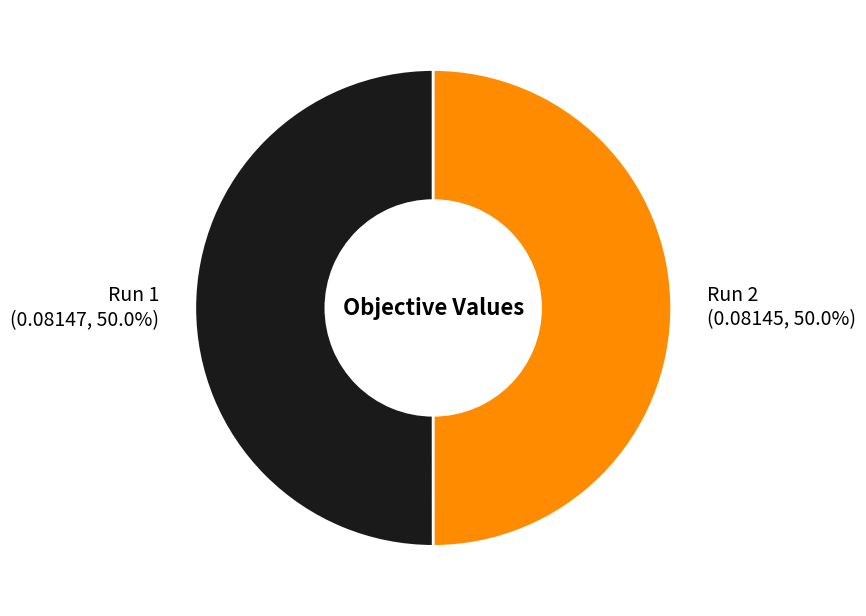

Is the sum of Run 2 and Run 1 greater than half?

Yes